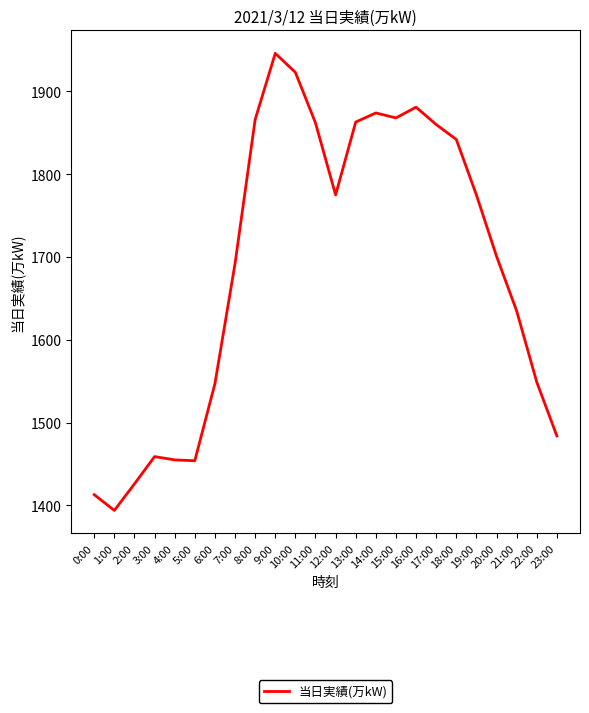

What is the change in value from 11:00 to 12:00?

-87